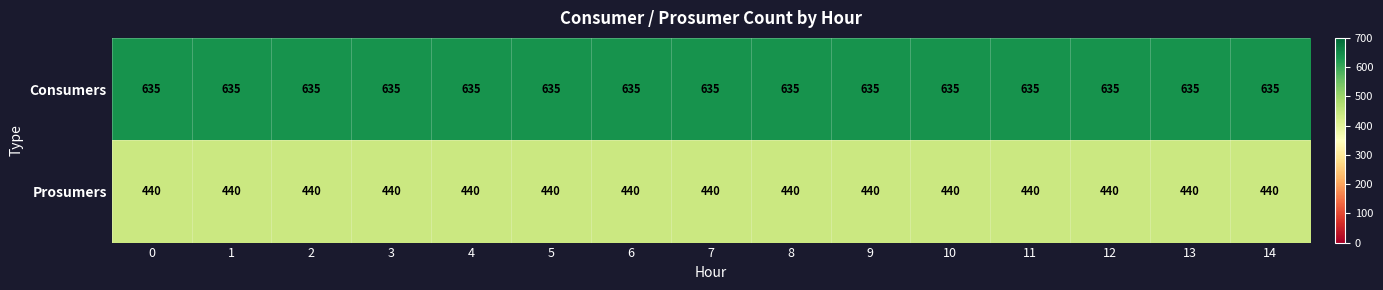

Rank the series at 1 from lowest to highest value.

Prosumers, Consumers